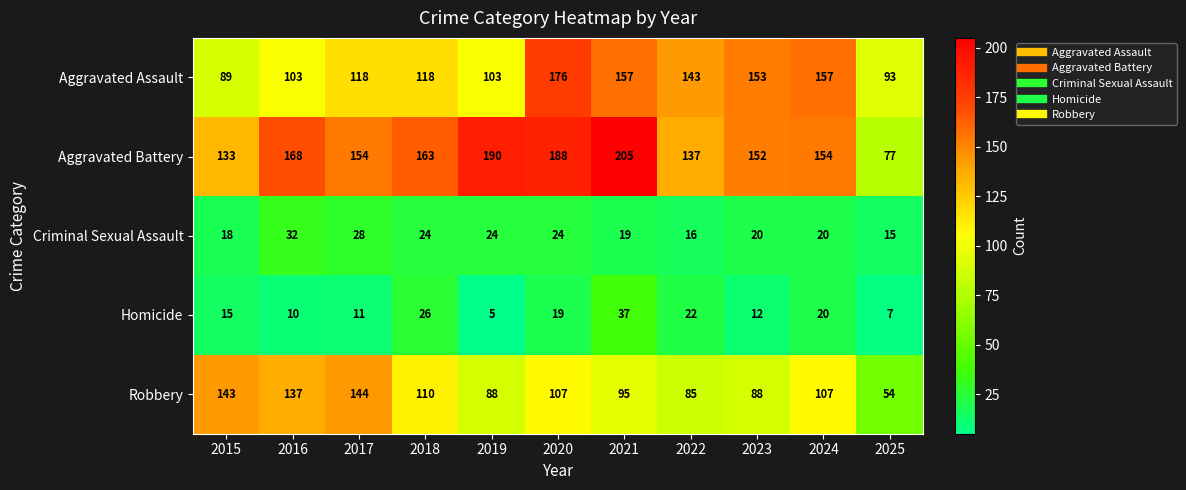

The value of Aggravated Battery at 2019 is 329. True or false?

False